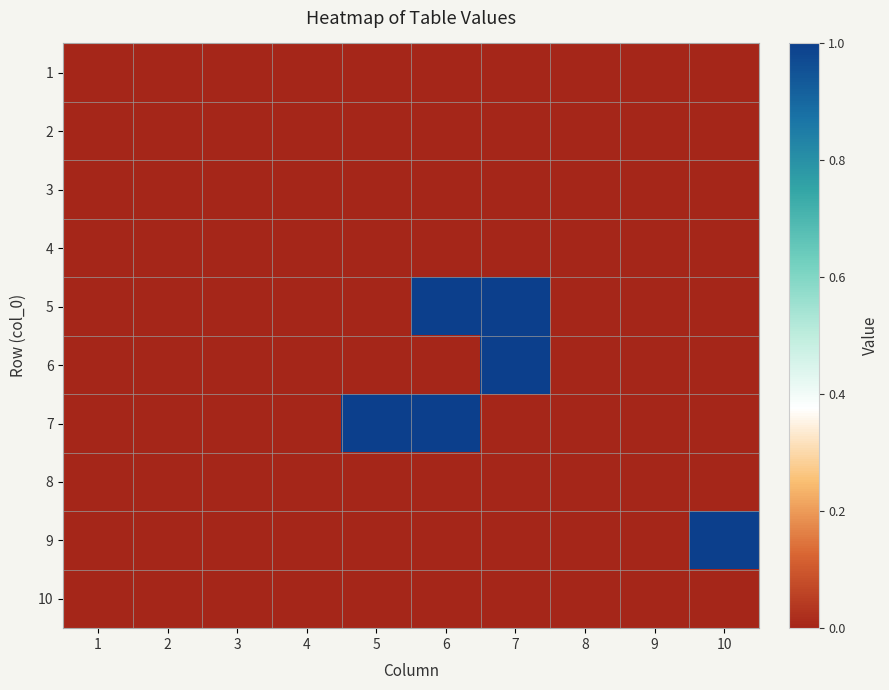

At which category is the sum across all series the highest?

6